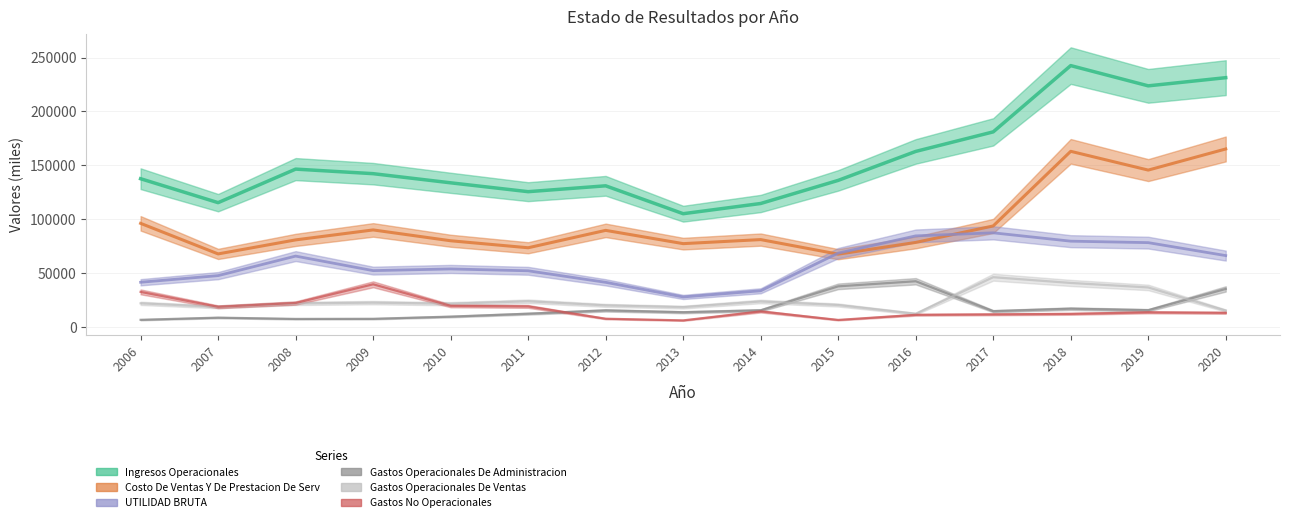

Count the number of categories in the chart.

15